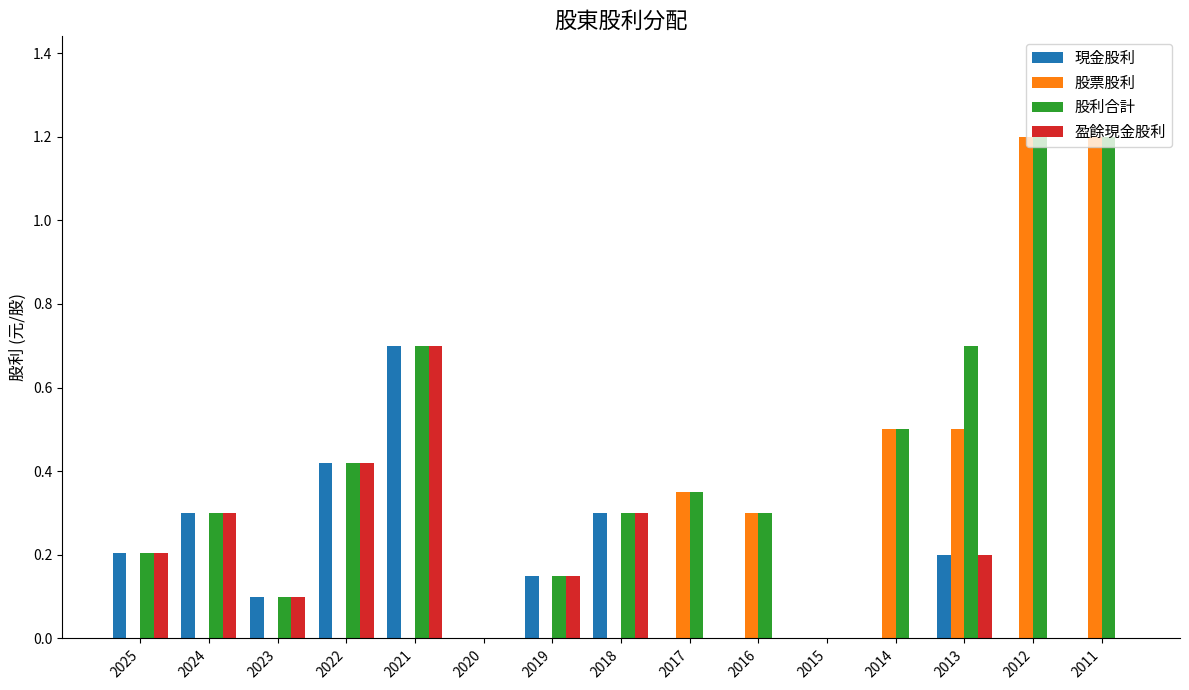

What are all the series names shown in the legend?

現金股利, 股票股利, 股利合計, 盈餘現金股利